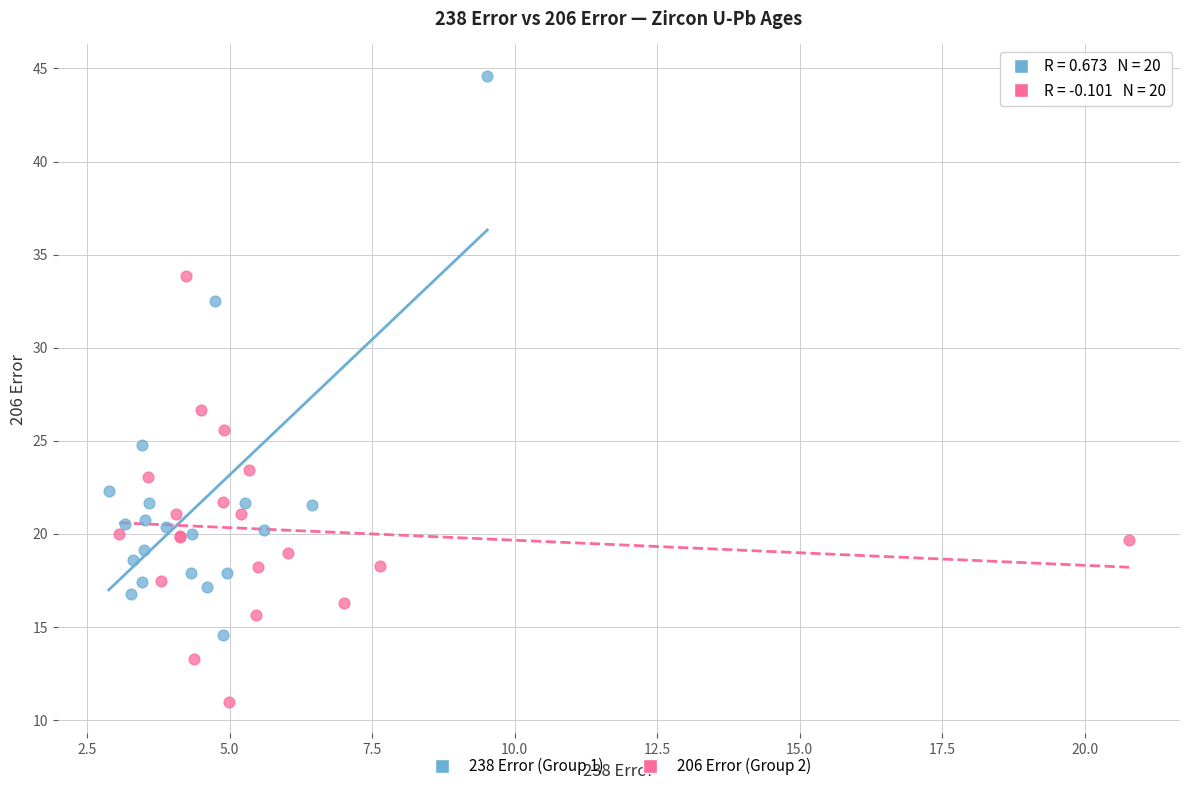

Which series has the widest spread of Y values?

238 Error (Group 1)